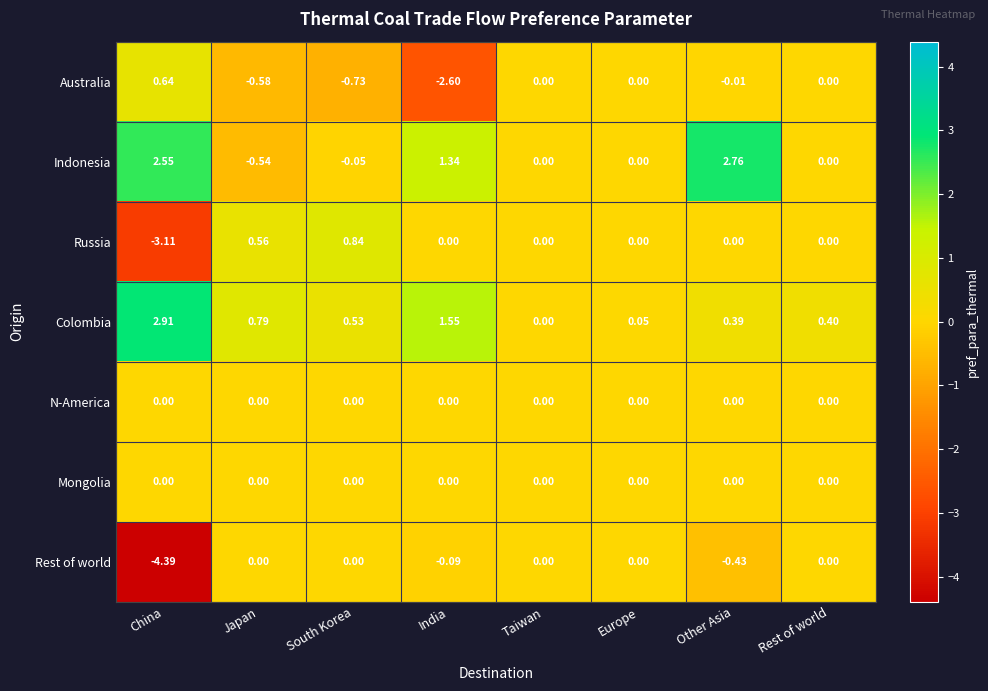

At how many categories does at least one series exceed -1?

8